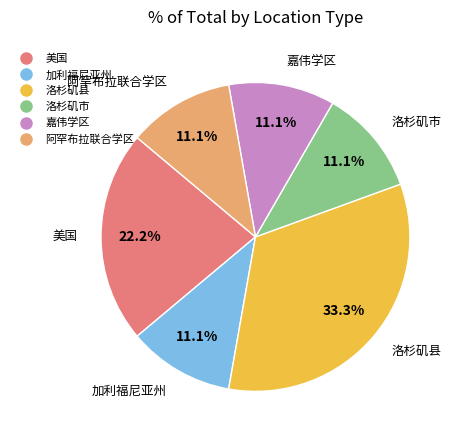

Is it true that 洛杉矶市 is 11% of the pie?

True